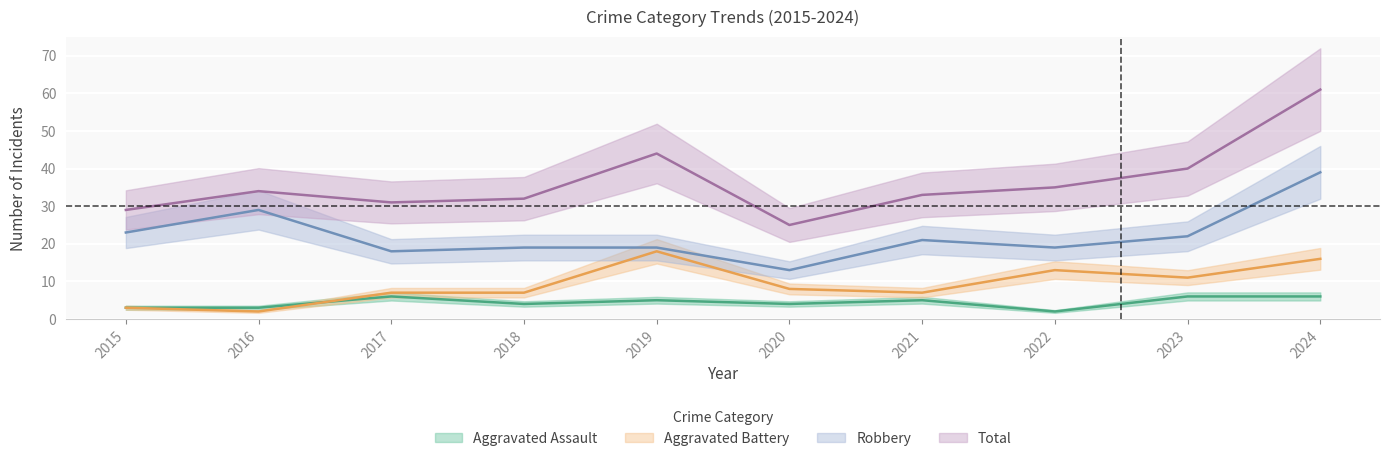

At how many categories does at least one series exceed 22?

10